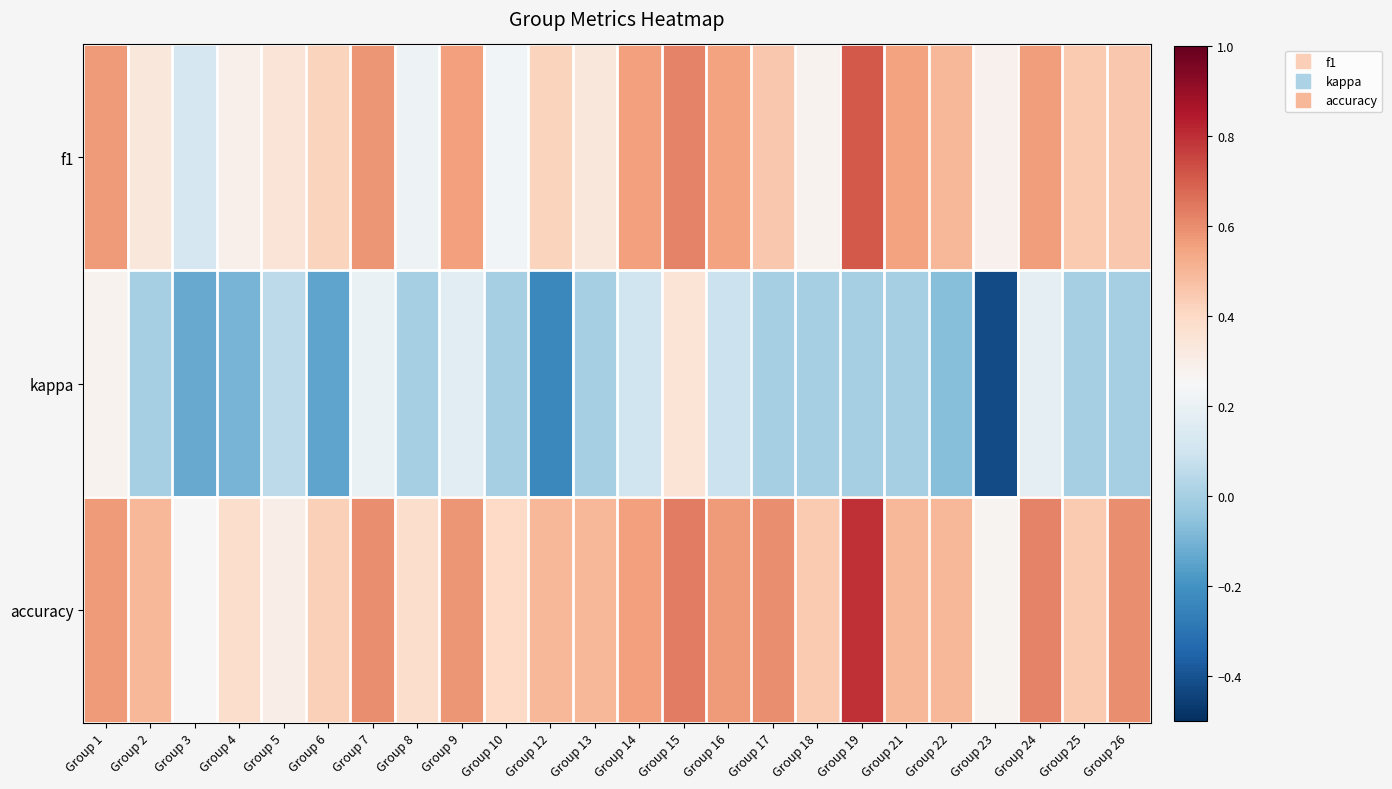

Which series changed the most between Group 15 and Group 23?

kappa